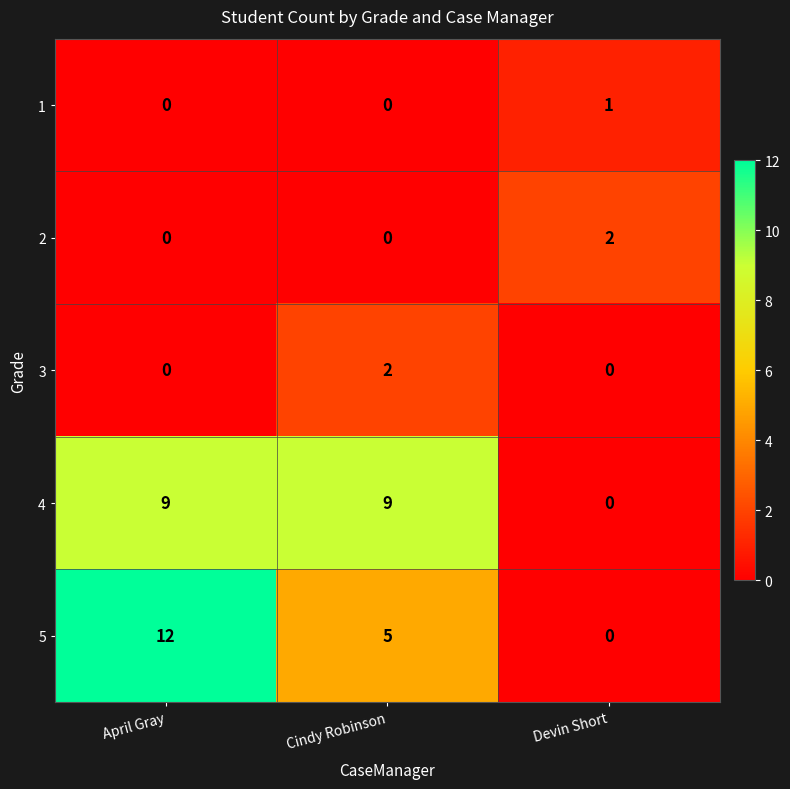

What is the spread (max minus min) of values at Devin Short?

2